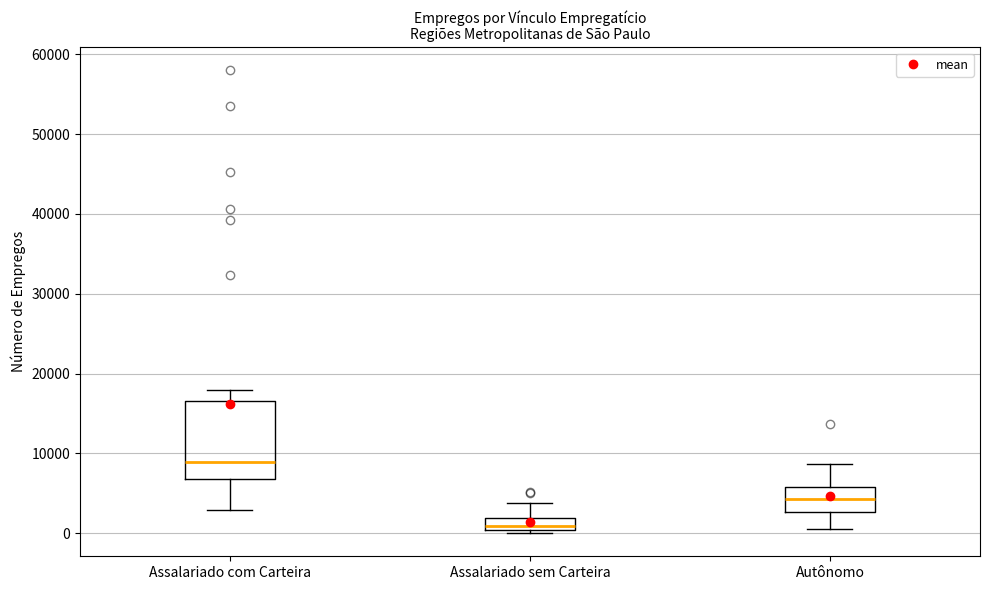

Comparing the boxes themselves (not the whiskers), which one is the tallest?

Assalariado com Carteira